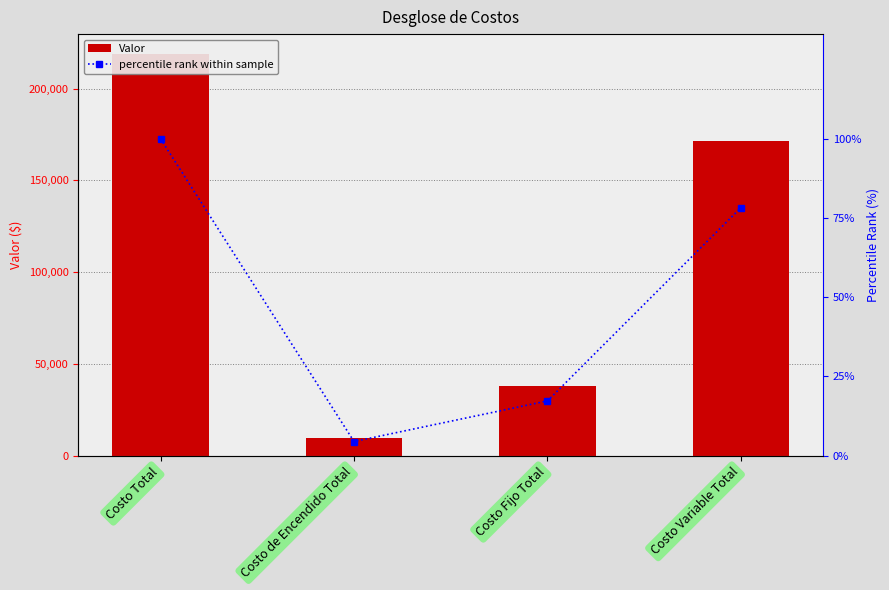

What is the value of the percentile rank within sample bar at the 1st from the left?

100.0